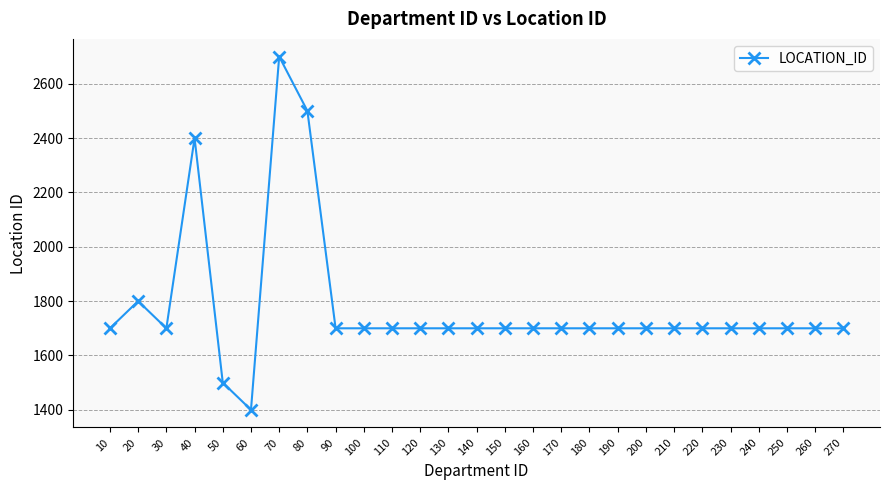

Does the chart display data point markers on the line(s)?

Yes